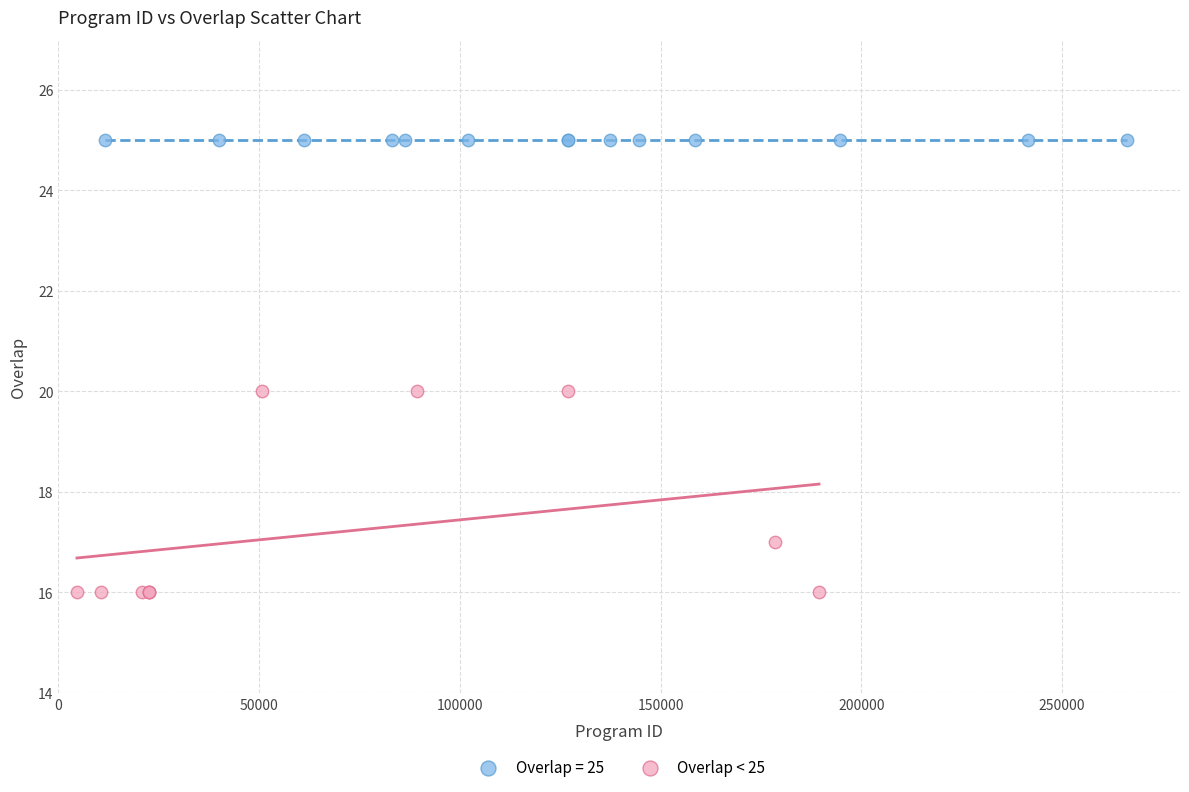

Which series reaches the minimum Y coordinate?

Overlap < 25